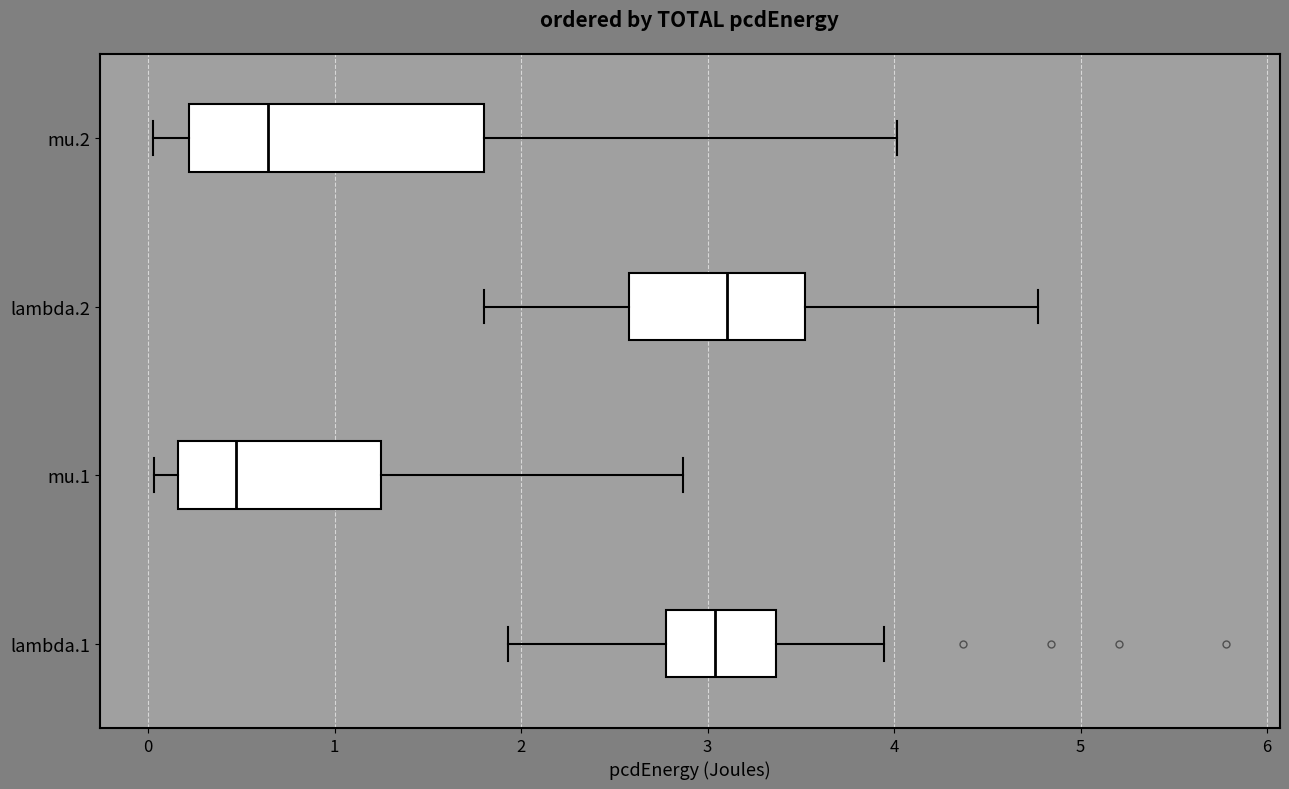

Which box is the widest, from its left edge to its right edge?

mu.2